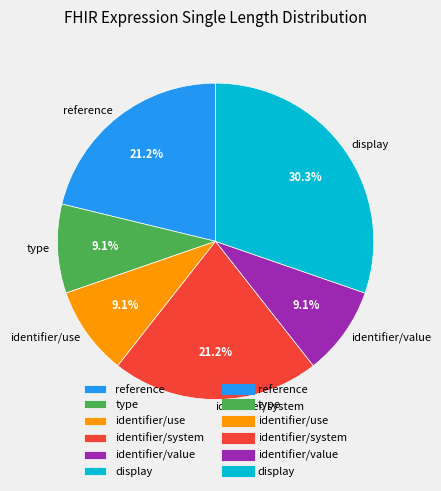

Count the number of slices in the pie.

6